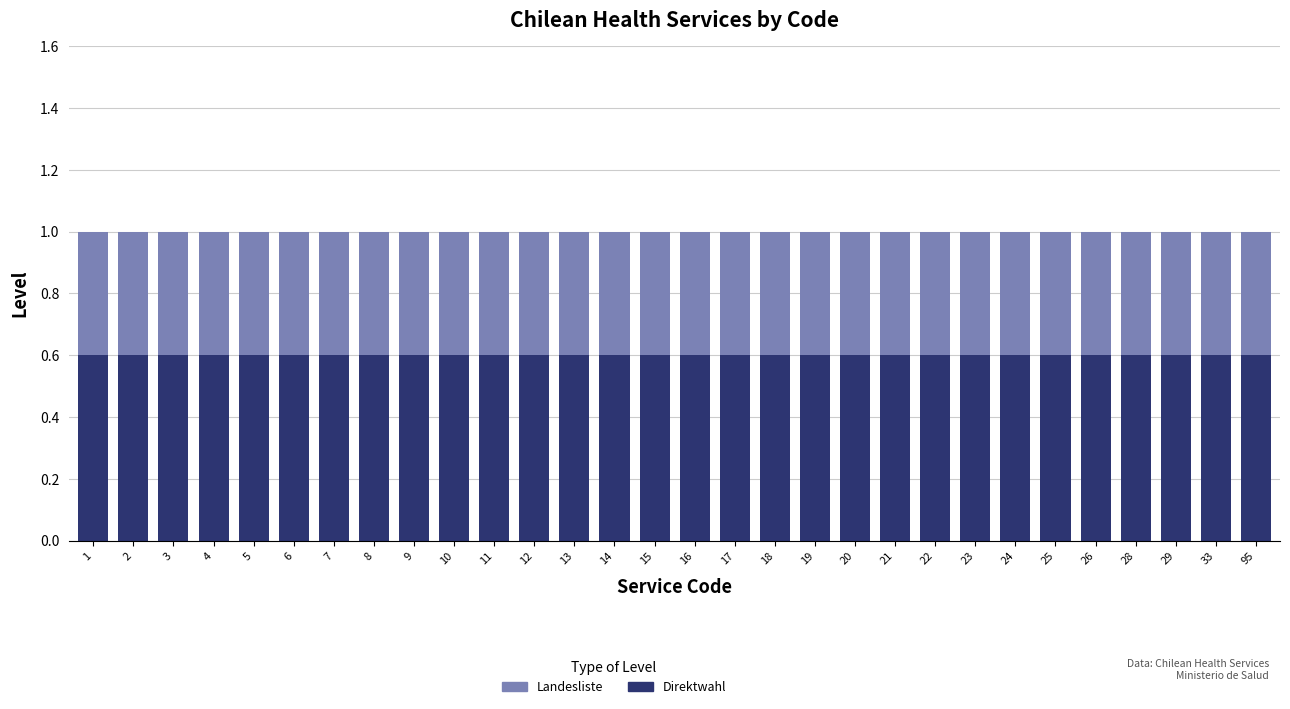

True or false: Direktwahl has a value of 1.0 at 4.

False